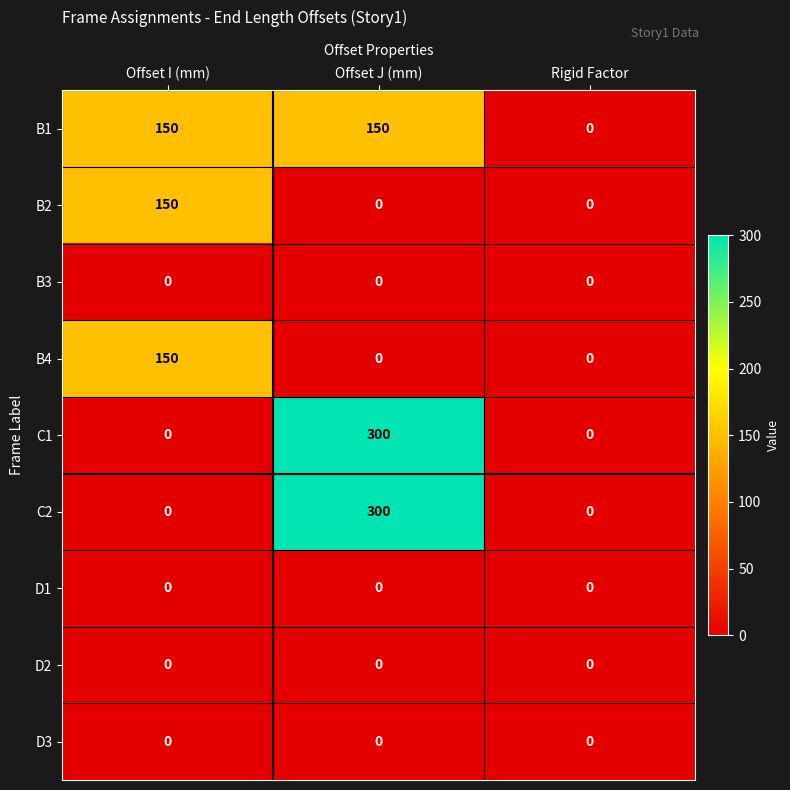

At which category is the sum across all series the highest?

Offset J (mm)